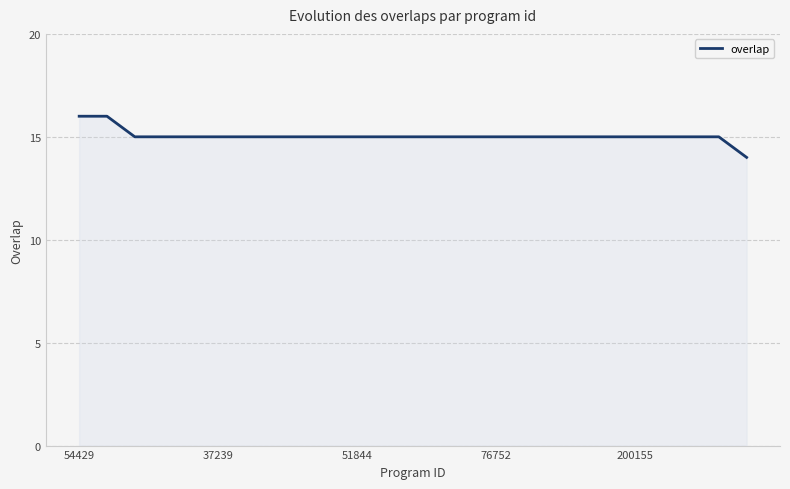

What is the maximum value shown in the chart?

16